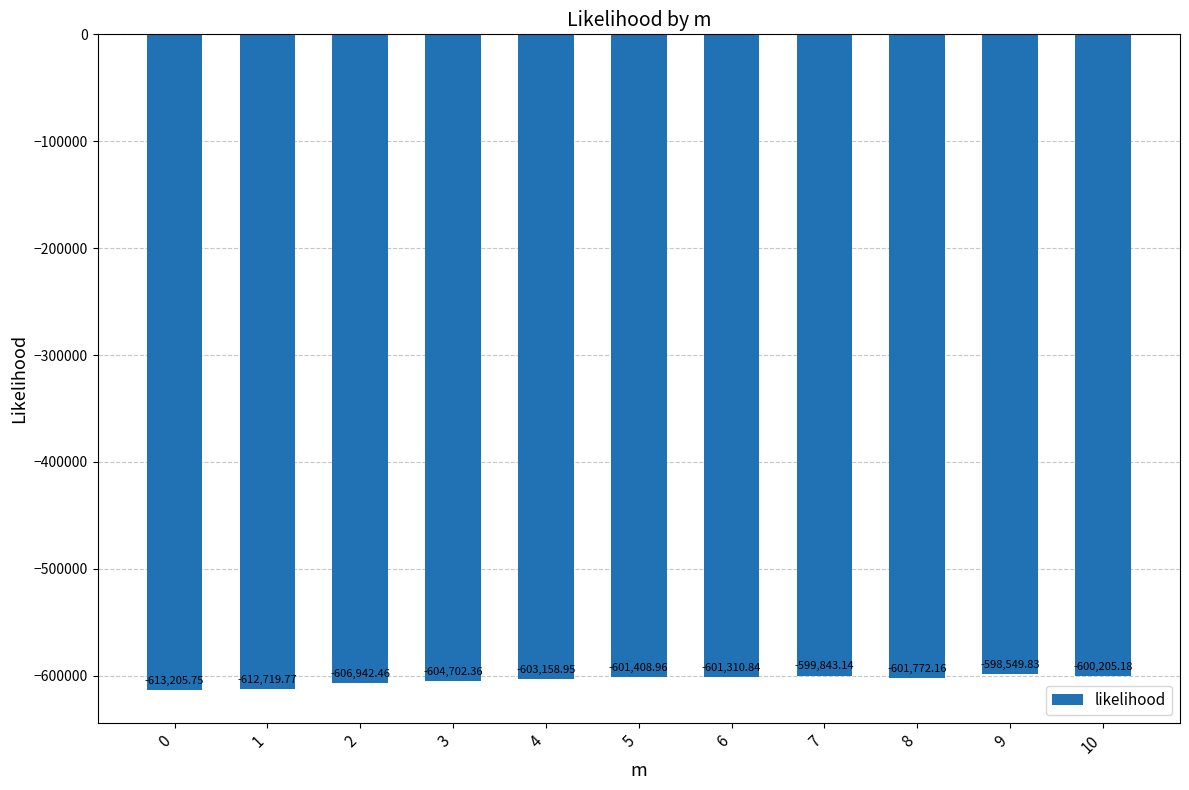

What is the change in value from 5 to 10?

+1203.8